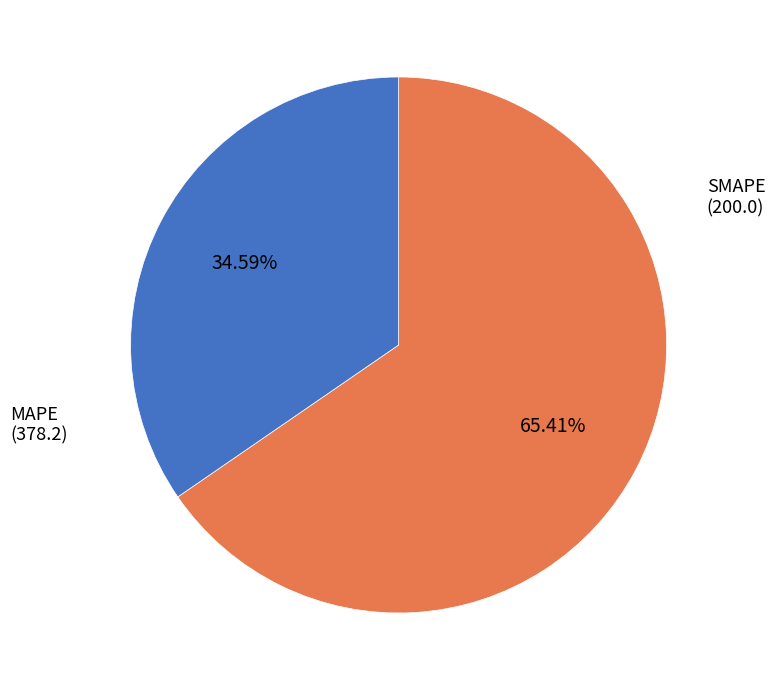

What is the smallest slice in the pie chart?

SMAPE